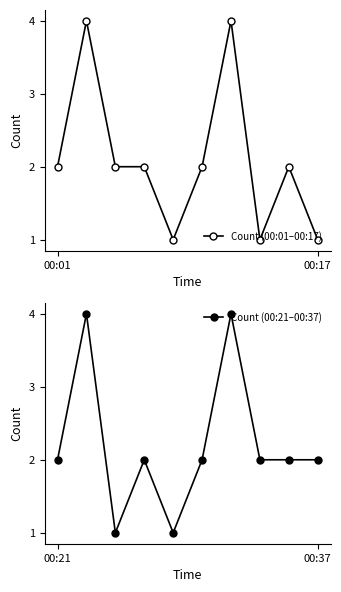

True or false: Count (00:01–00:17) has more than 2 interior local peaks.

True